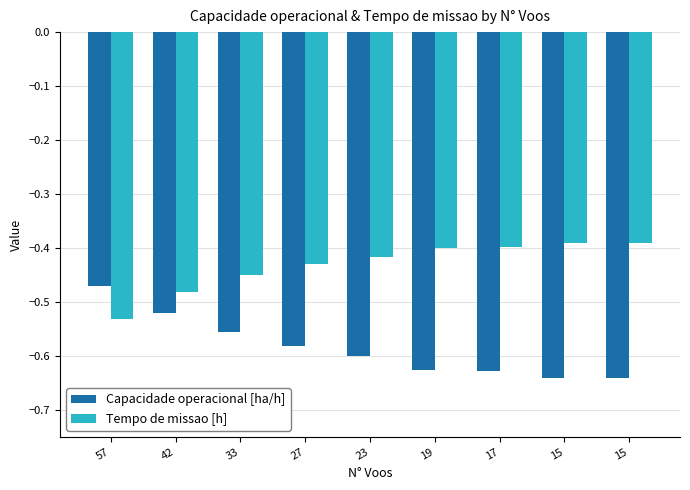

What are all the series names shown in the legend?

Capacidade operacional [ha/h], Tempo de missao [h]